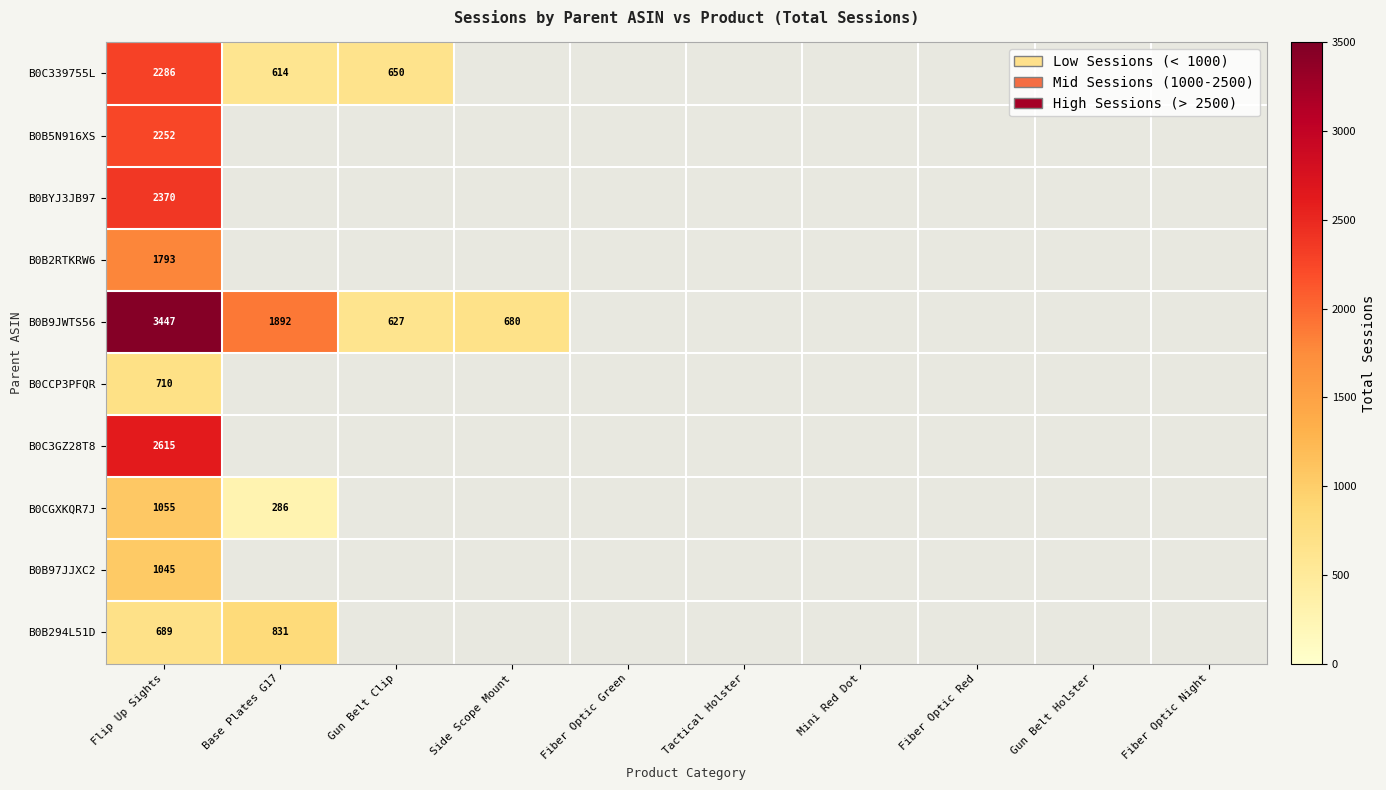

What is the total value across all series at Flip Up Sights?

18262